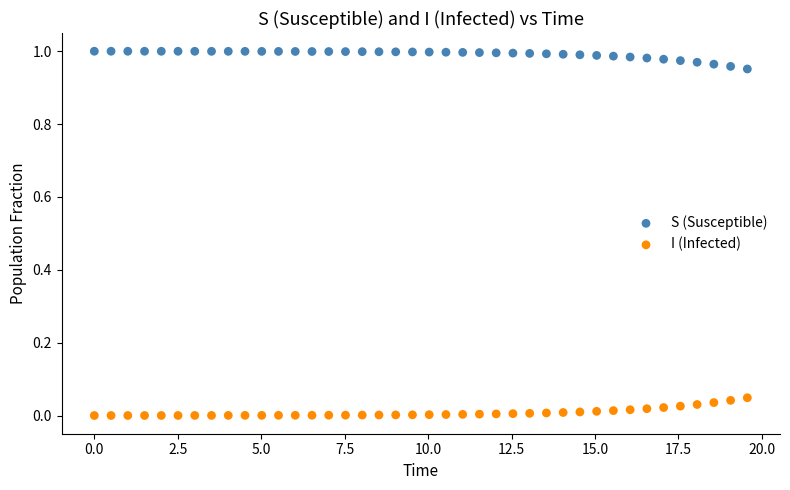

What is the X range (max minus min) for the scatter plot?

19.6